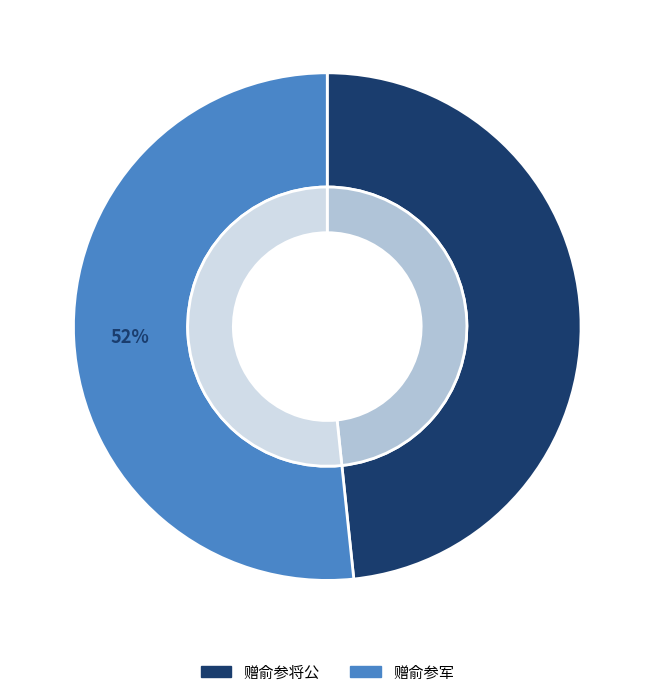

What percentage do 赠俞参军 and 赠俞参将公 together represent?

100.0%